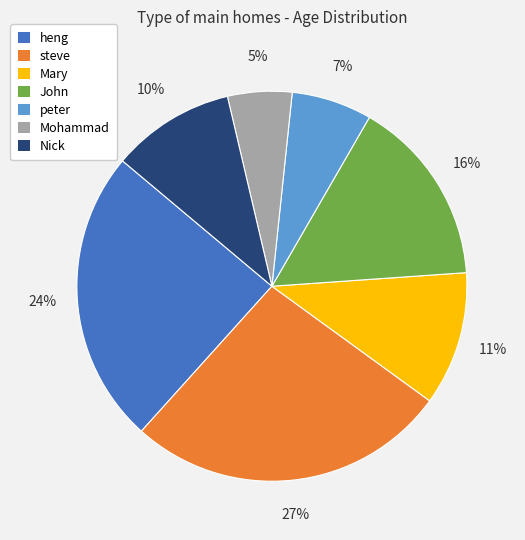

Which slice is the smallest?

Mohammad